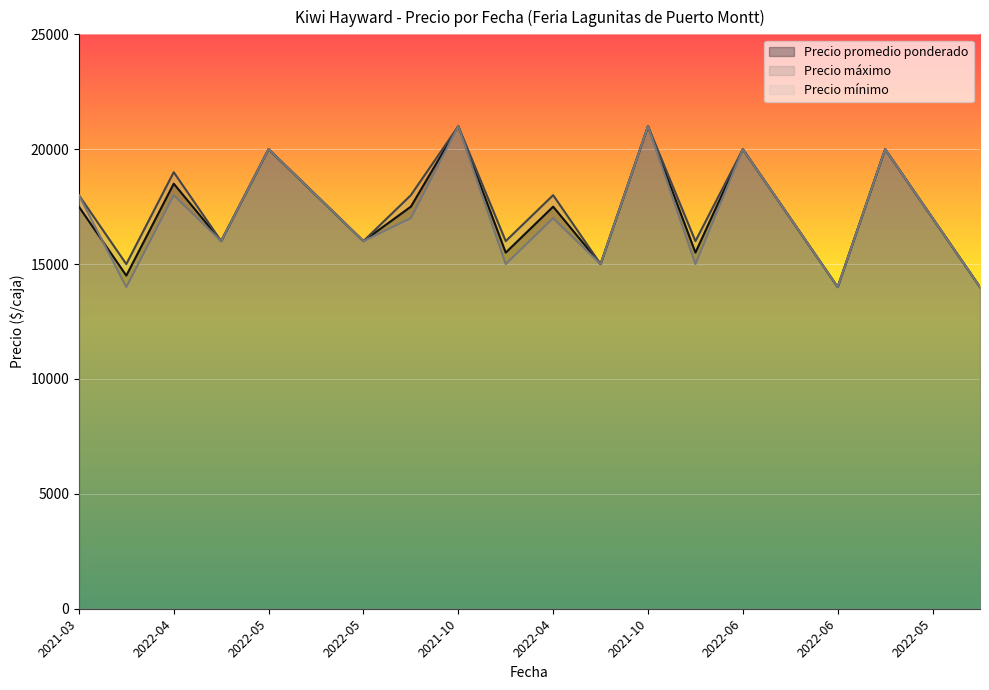

Reading left to right, extract all data points from this chart.

Precio promedio ponderado: 17500	14500	18500	16000	20000	18000	16000	17500	21000	15500	17500	15000	21000	15500	20000	17000	14000	20000	17000	14000
Precio máximo: 18000	15000	19000	16000	20000	18000	16000	18000	21000	16000	18000	15000	21000	16000	20000	17000	14000	20000	17000	14000
Precio mínimo: 18000	14000	18000	16000	20000	18000	16000	17000	21000	15000	17000	15000	21000	15000	20000	17000	14000	20000	17000	14000